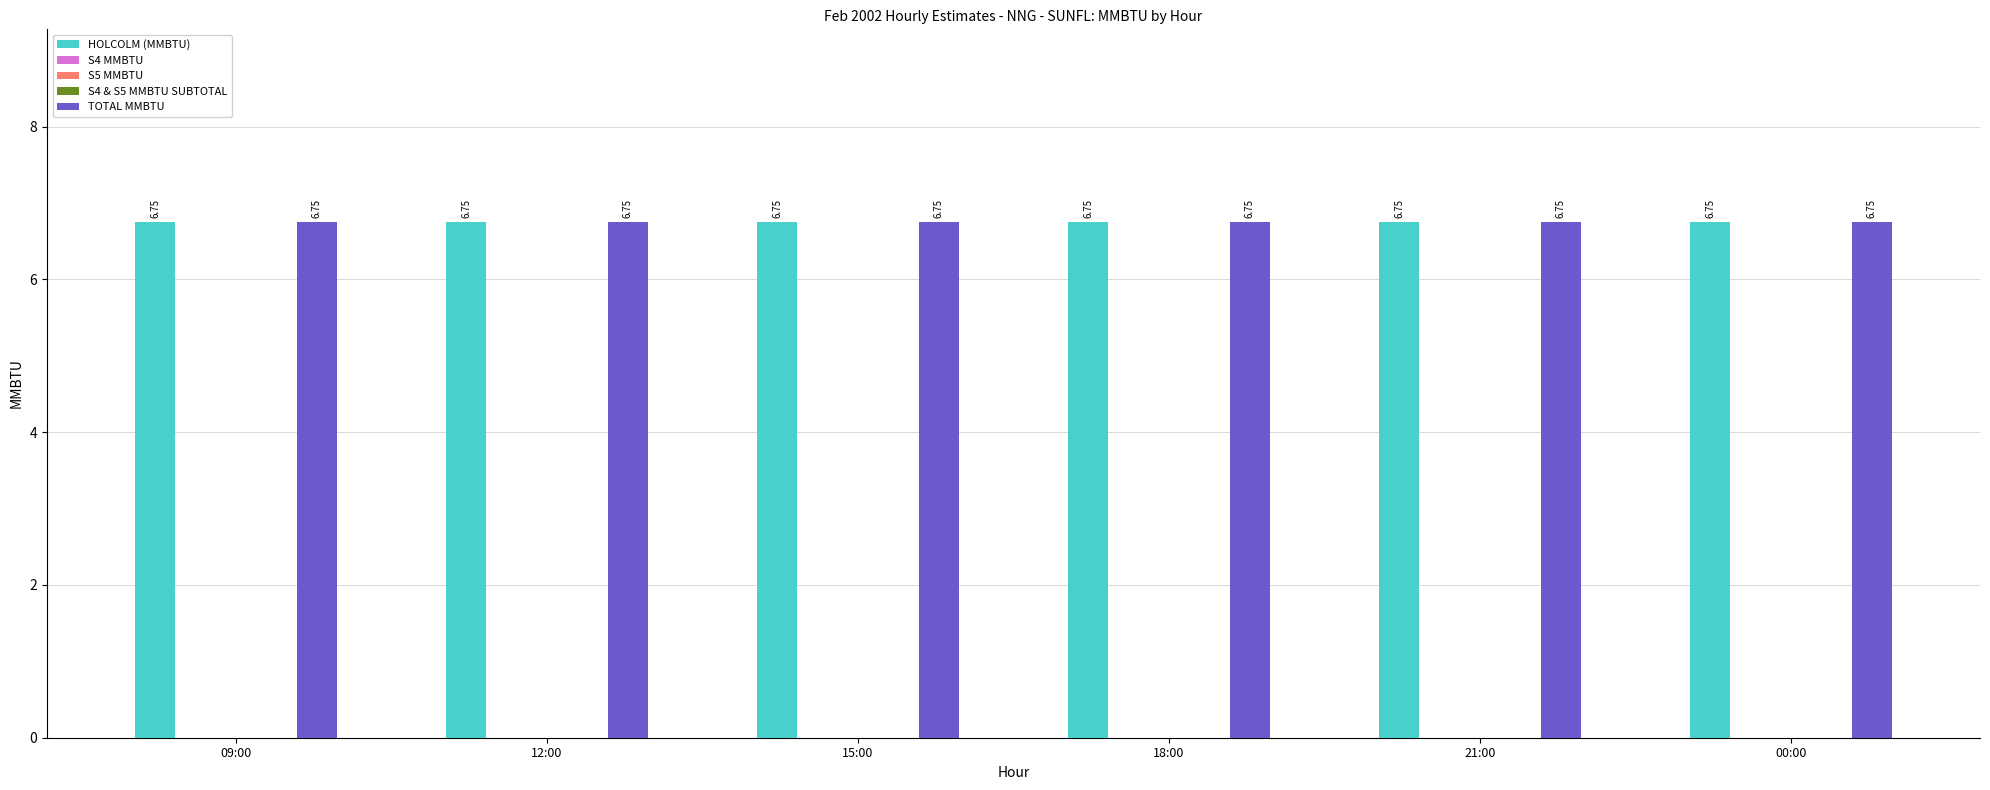

What position from the right is 18:00?

3